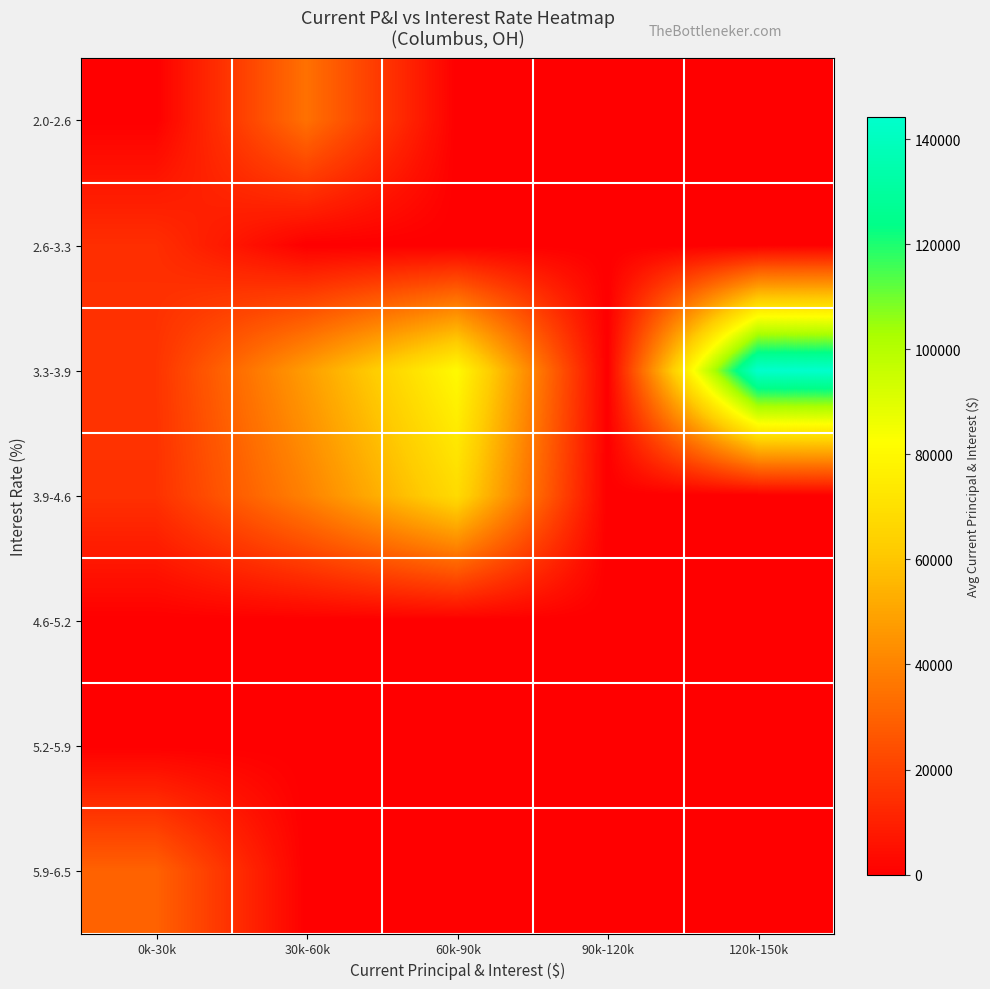

Rank the series at 0k-30k from lowest to highest value.

2.0-2.6, 4.6-5.2, 5.2-5.9, 2.6-3.3, 3.9-4.6, 3.3-3.9, 5.9-6.5